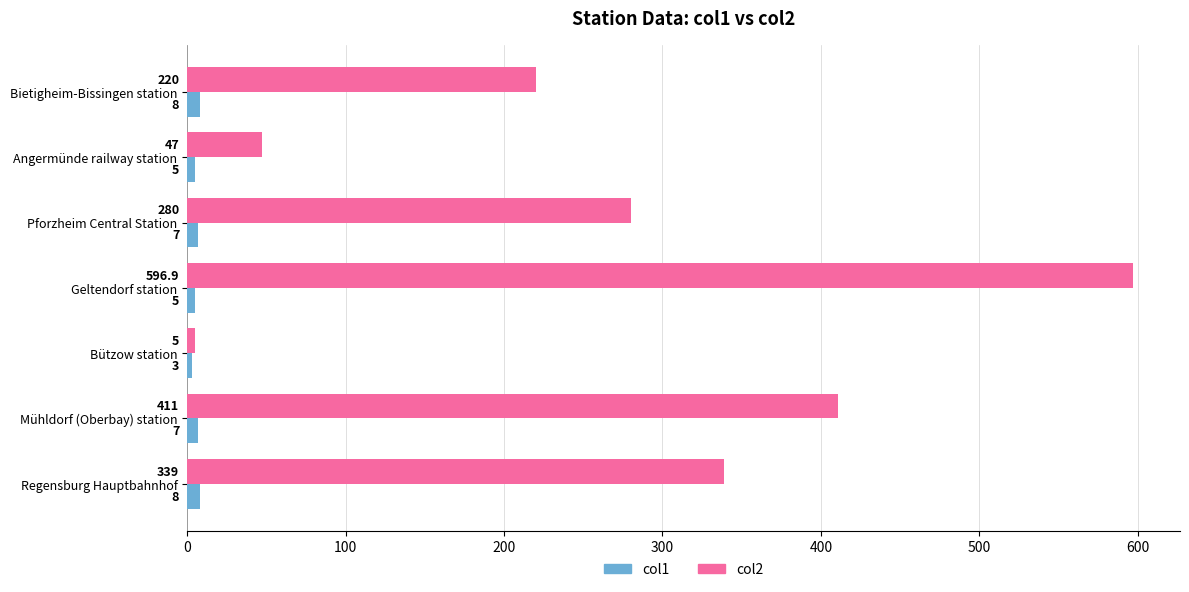

What is the approximate value of col2 at Pforzheim Central Station?

280.0